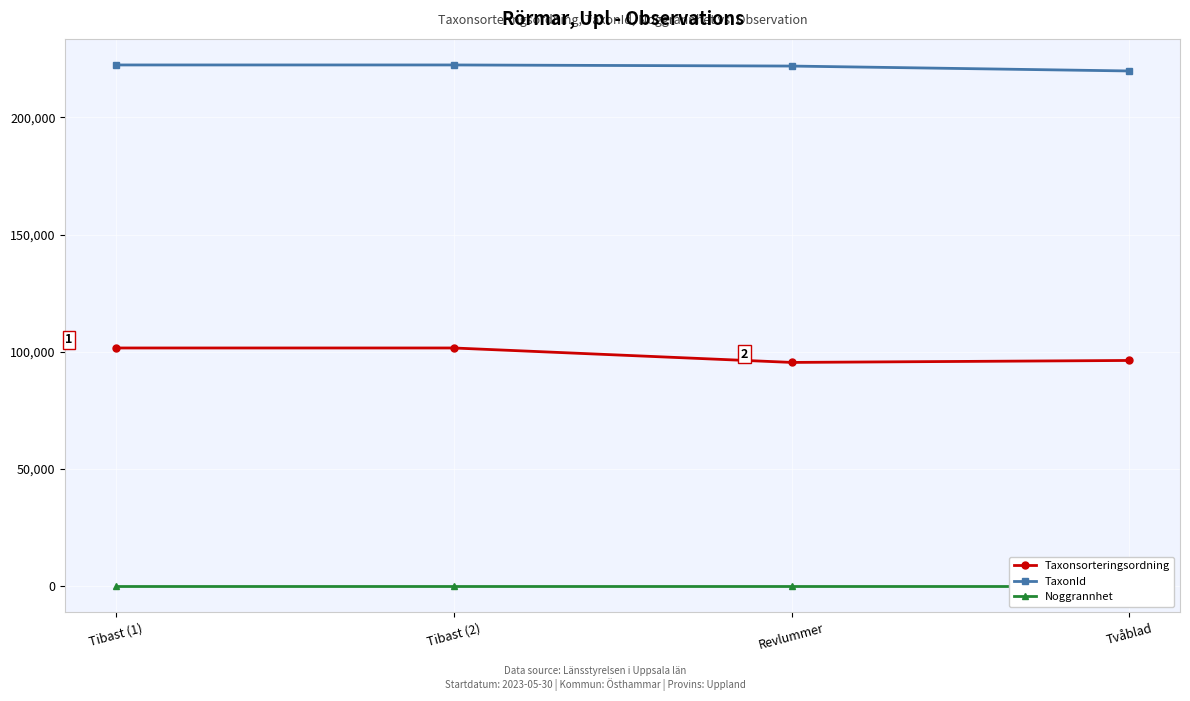

True or false: TaxonId has a value of 221945 at Revlummer.

True